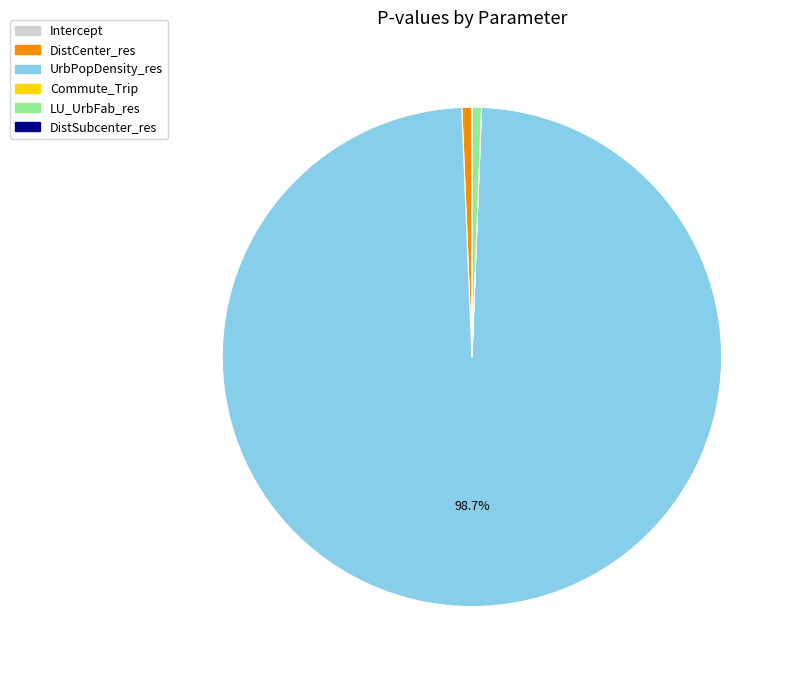

To the nearest percent, what is the combined percentage of UrbPopDensity_res and LU_UrbFab_res?

99%